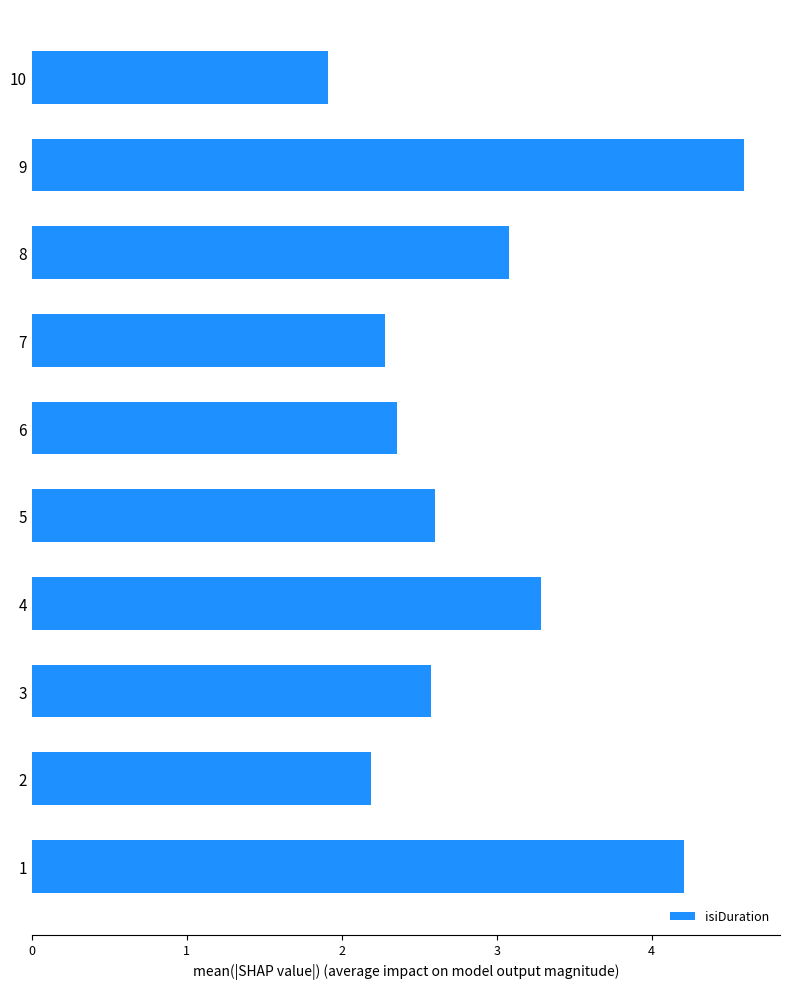

What is the ratio of the value at 6 to the value at 2?

1.1